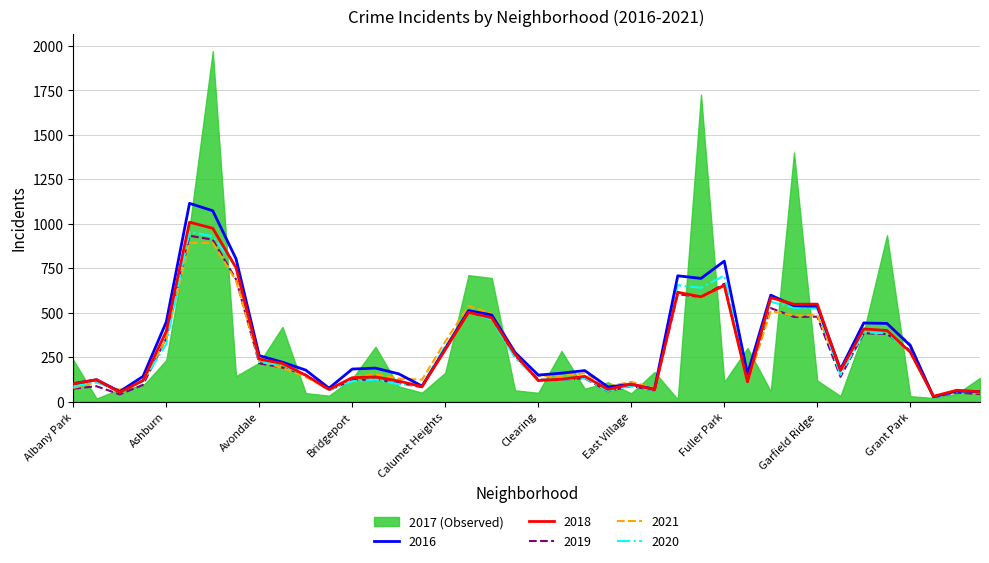

Which series ends up on top after the final intersection of 2020 and 2016?

2016